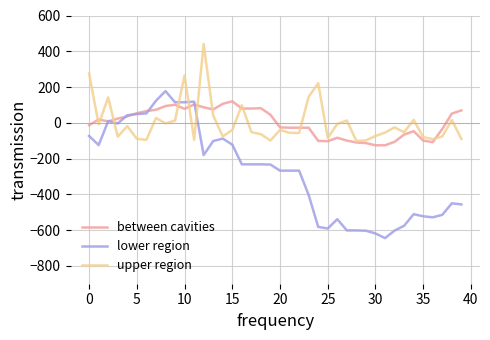

Does the chart display data point markers on the line(s)?

No